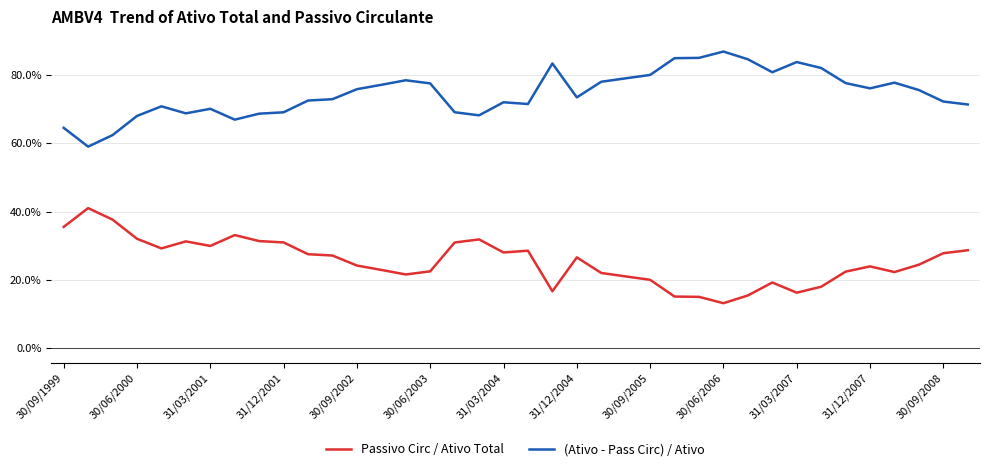

What is the highest value of the Passivo Circ / Ativo Total series?

41.0